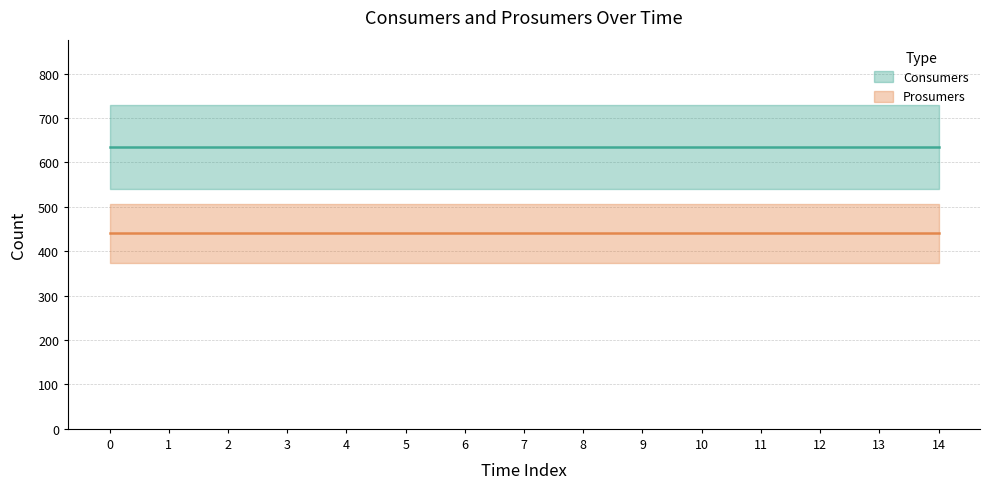

True or false: Prosumers and Consumers intersect in this chart.

False